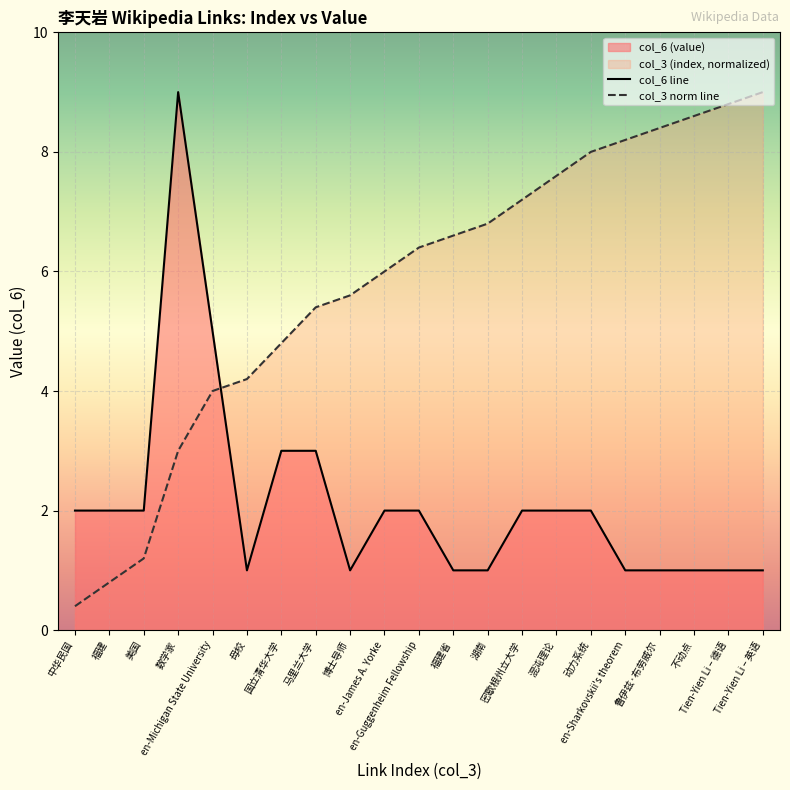

After their last crossing, which series has the higher values: col_3 norm line or col_6 line?

col_3 norm line